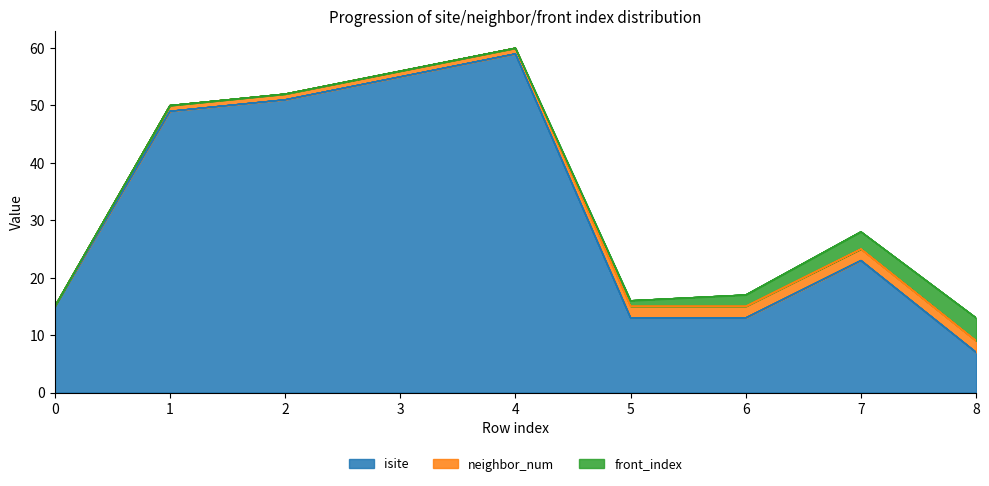

Is it true that isite equals 49 at 1?

True